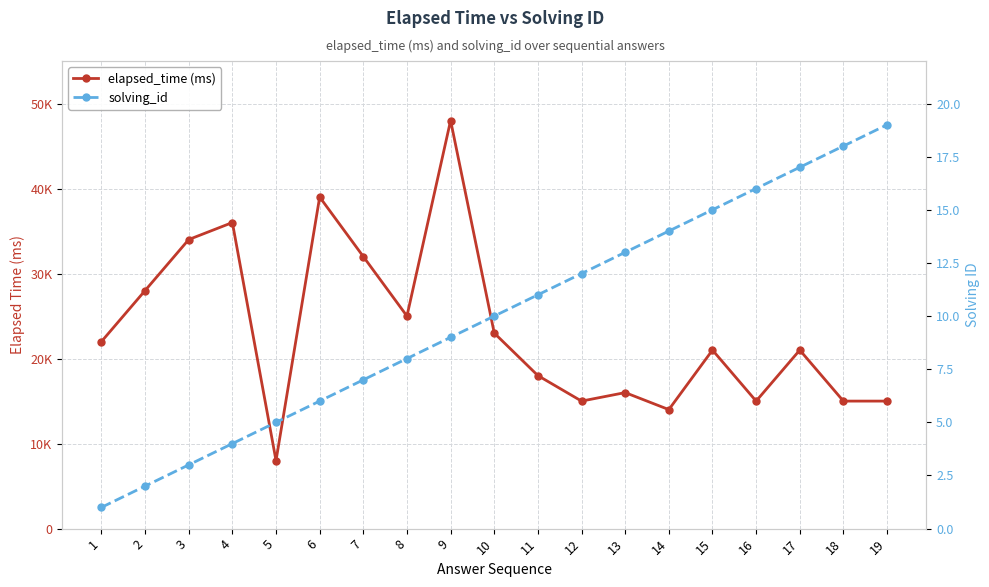

What is the maximum value shown in the chart?

48000